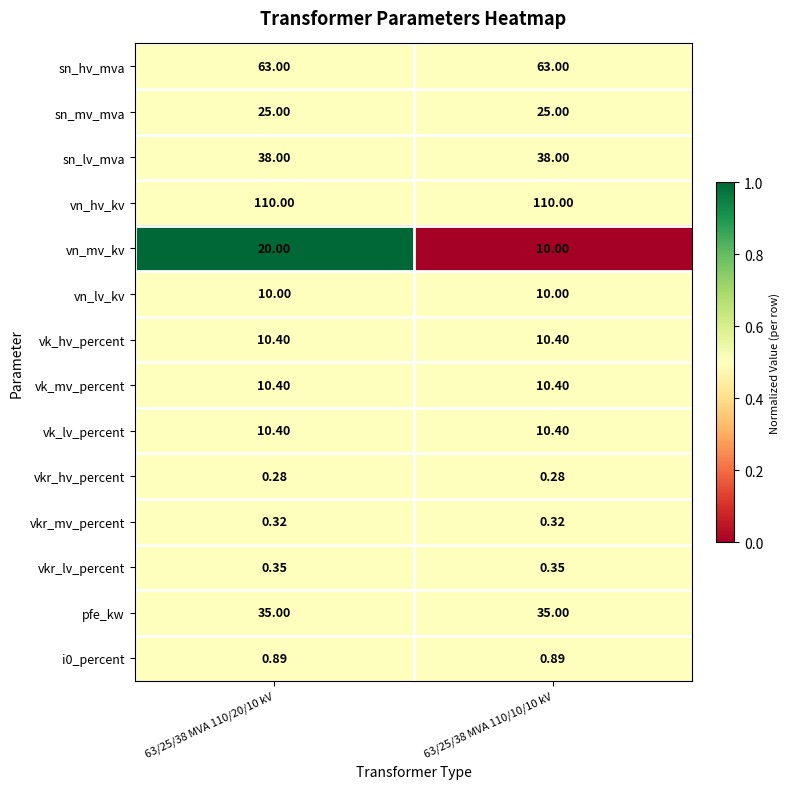

Is the value of vkr_mv_percent at 63/25/38 MVA 110/20/10 kV greater than the value of sn_lv_mva at 63/25/38 MVA 110/20/10 kV?

No